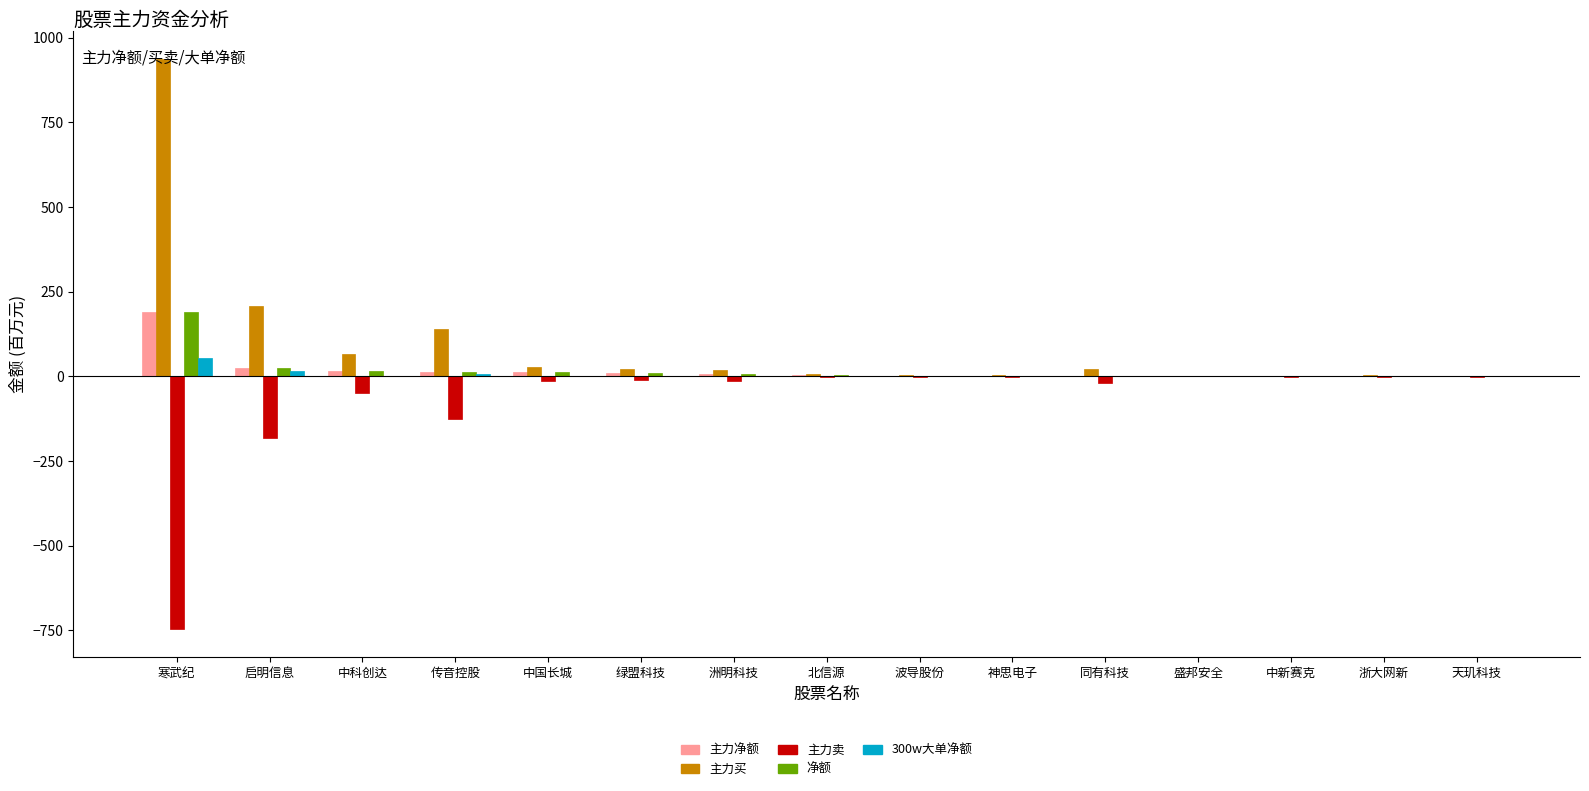

Are the bars horizontal?

No